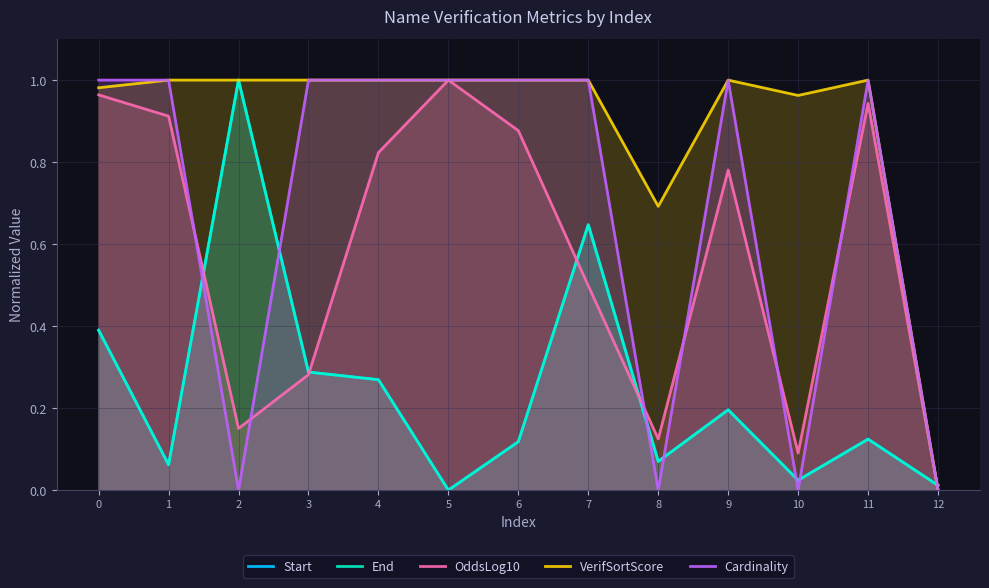

How many values in the Start series exceed 0?

12